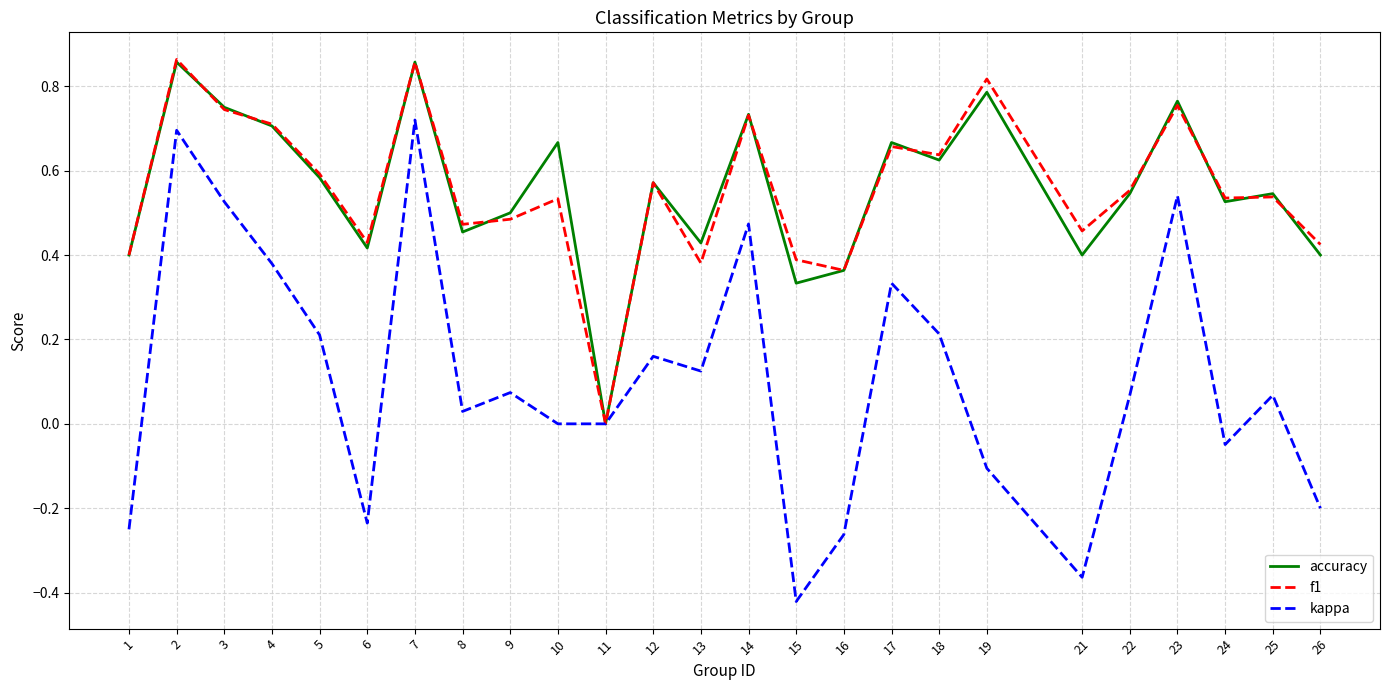

How many interior local peaks does the kappa series have?

8